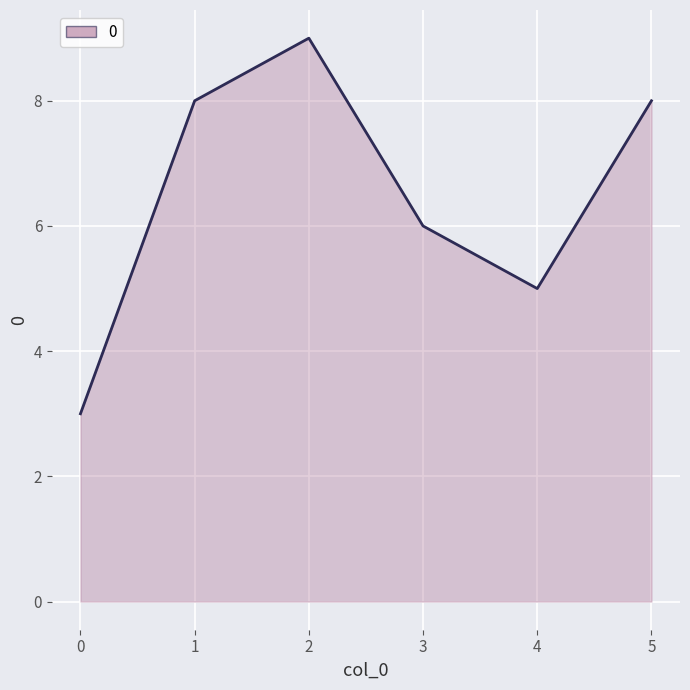

Read the value at 2.

9